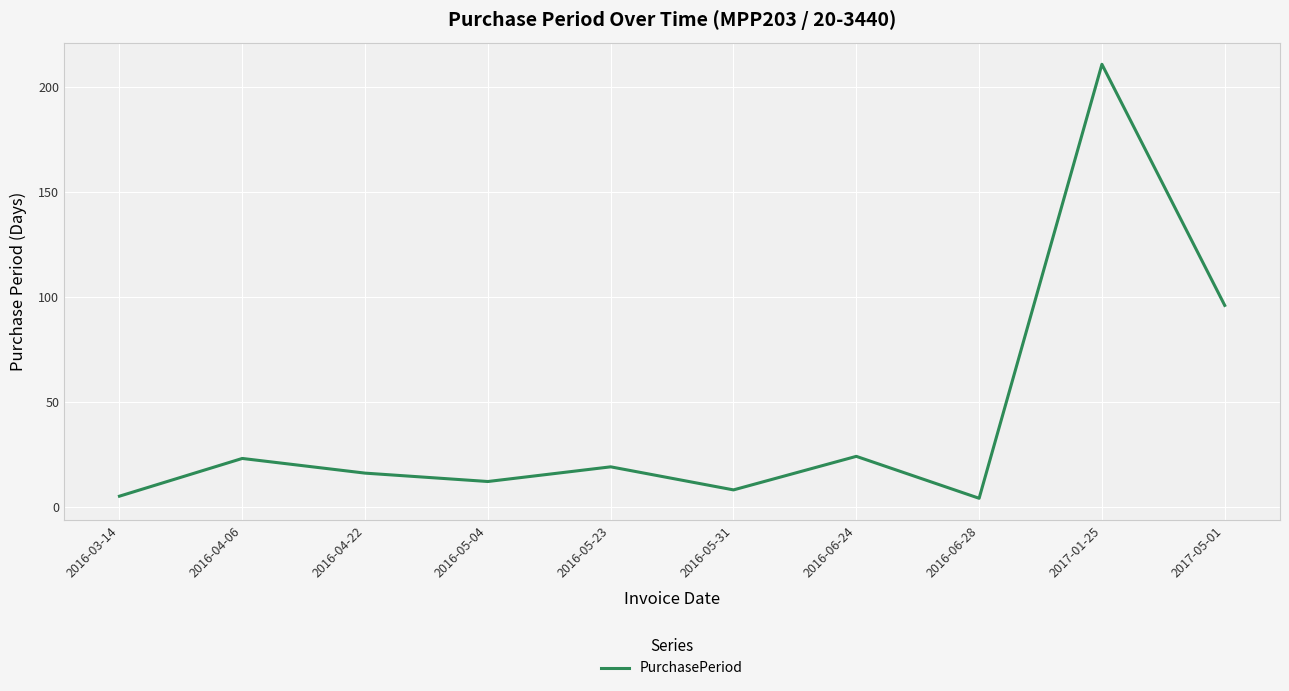

What is the change in value from 2016-03-14 to 2016-06-24?

+19